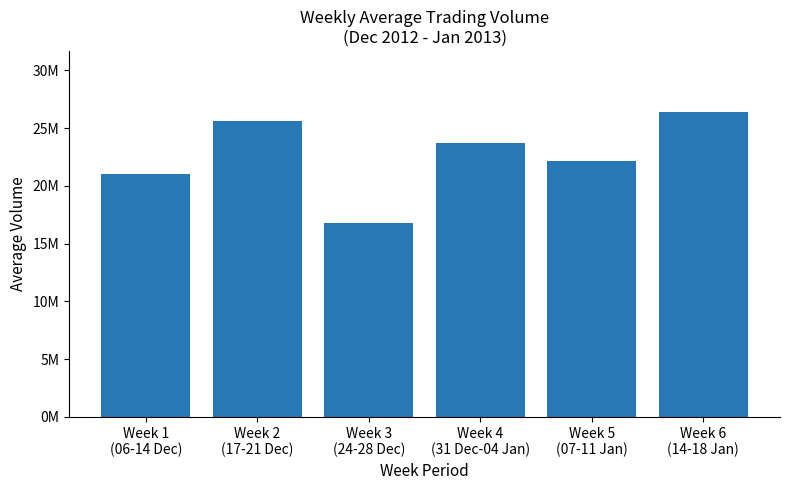

Are the bars horizontal?

No